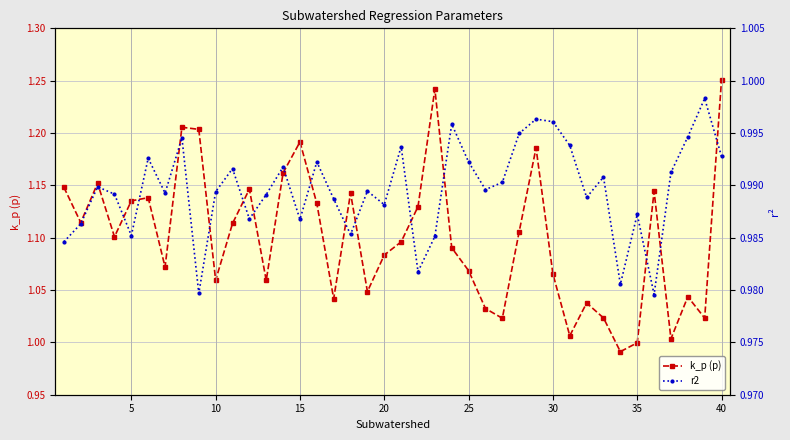

In k_p (p), how many points are lower than both neighbors (excluding endpoints)?

12